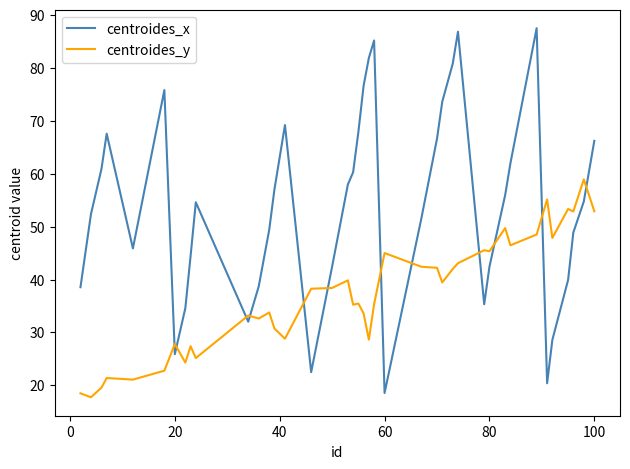

True or false: centroides_y and centroides_x intersect in this chart.

True